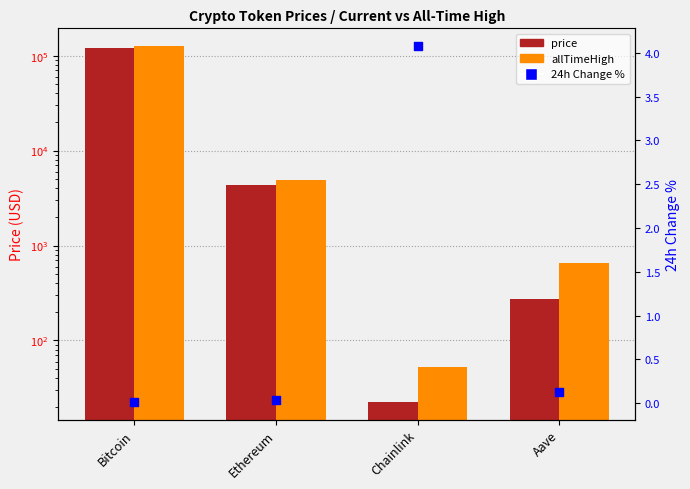

What are all the series names shown in the legend?

price, allTimeHigh, 24h Change %